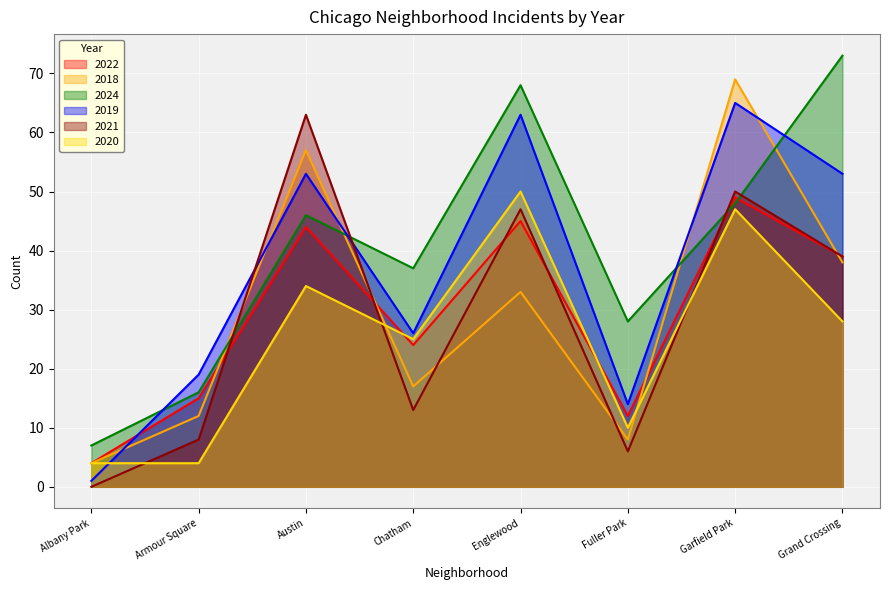

Which label corresponds to the smallest value in the chart?

Albany Park